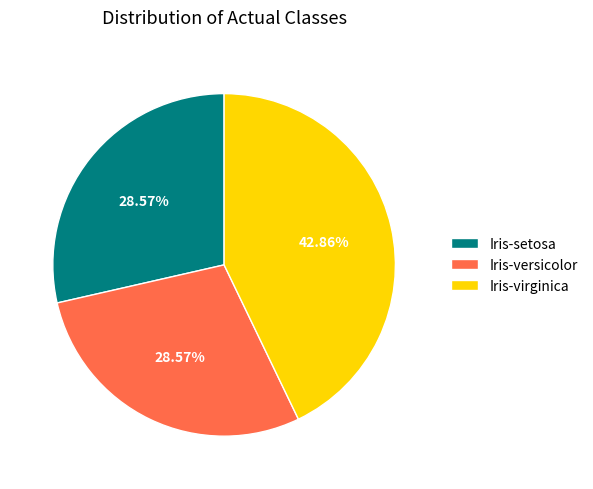

To the nearest percent, what is the difference between the largest and smallest slice percentages?

14%